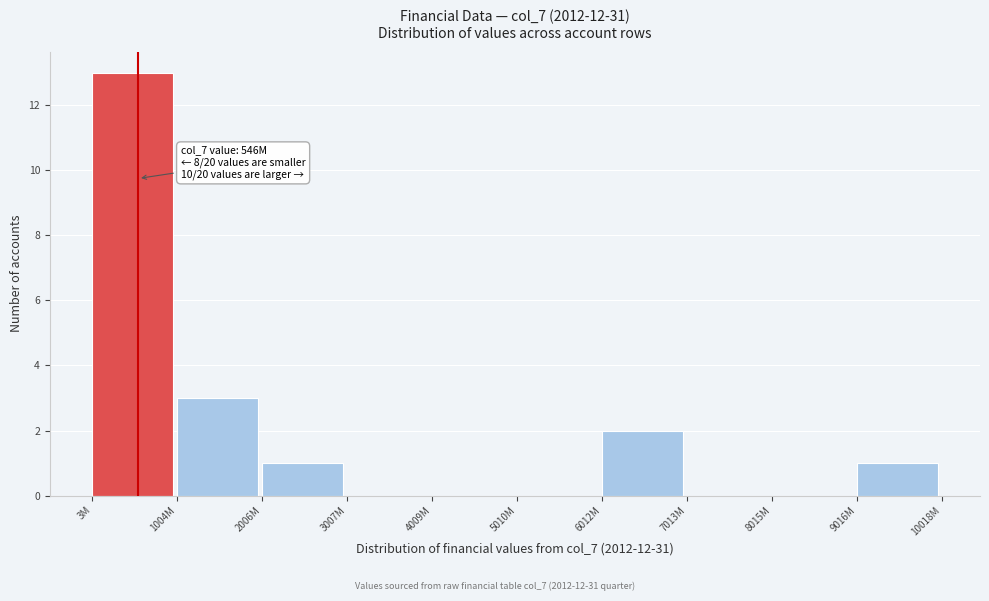

Reading left to right, extract all data points from this chart.

3M=13	1004M=3	2006M=1	3007M=0	4009M=0	5010M=0	6012M=2	7013M=0	8015M=0	9016M=1